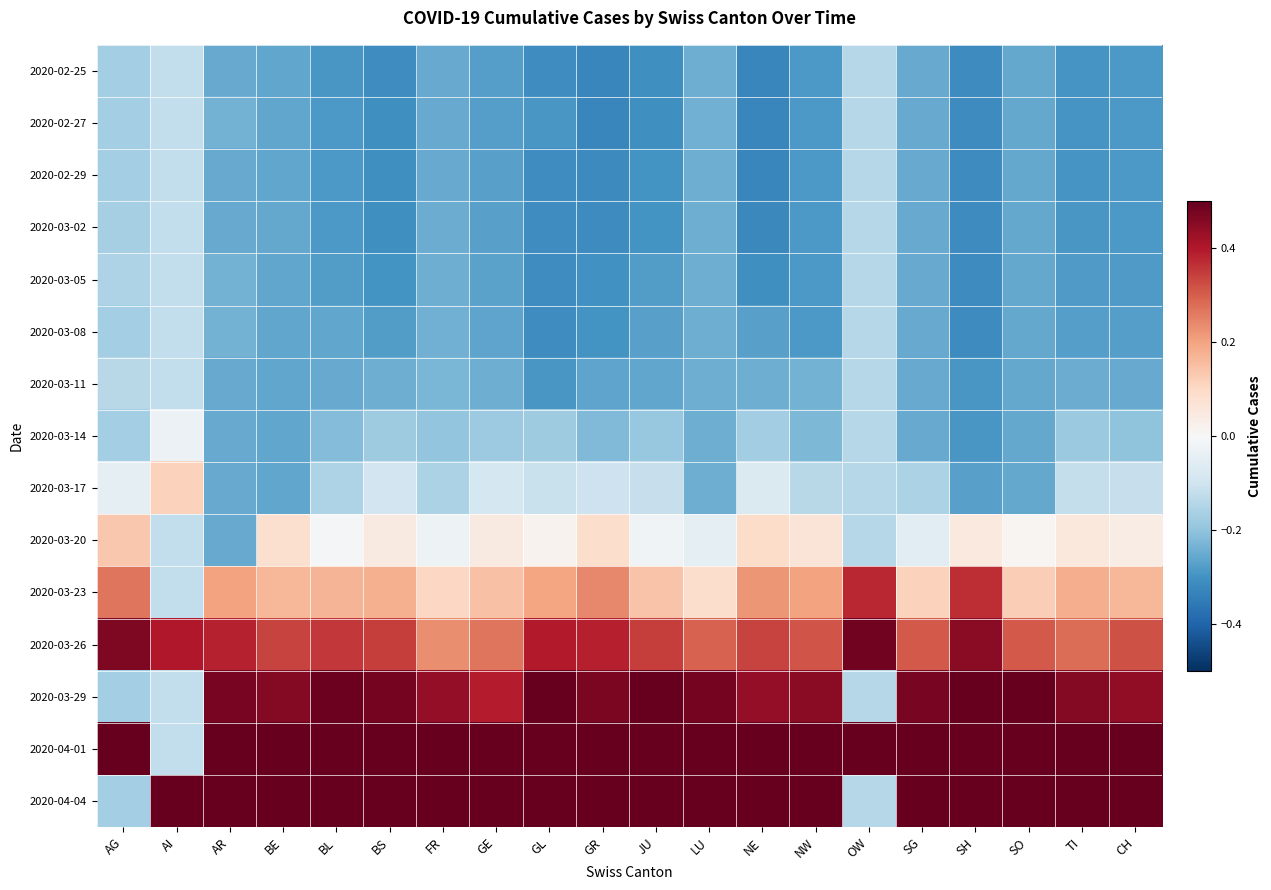

Which series has the largest range (max minus min)?

2020-04-04